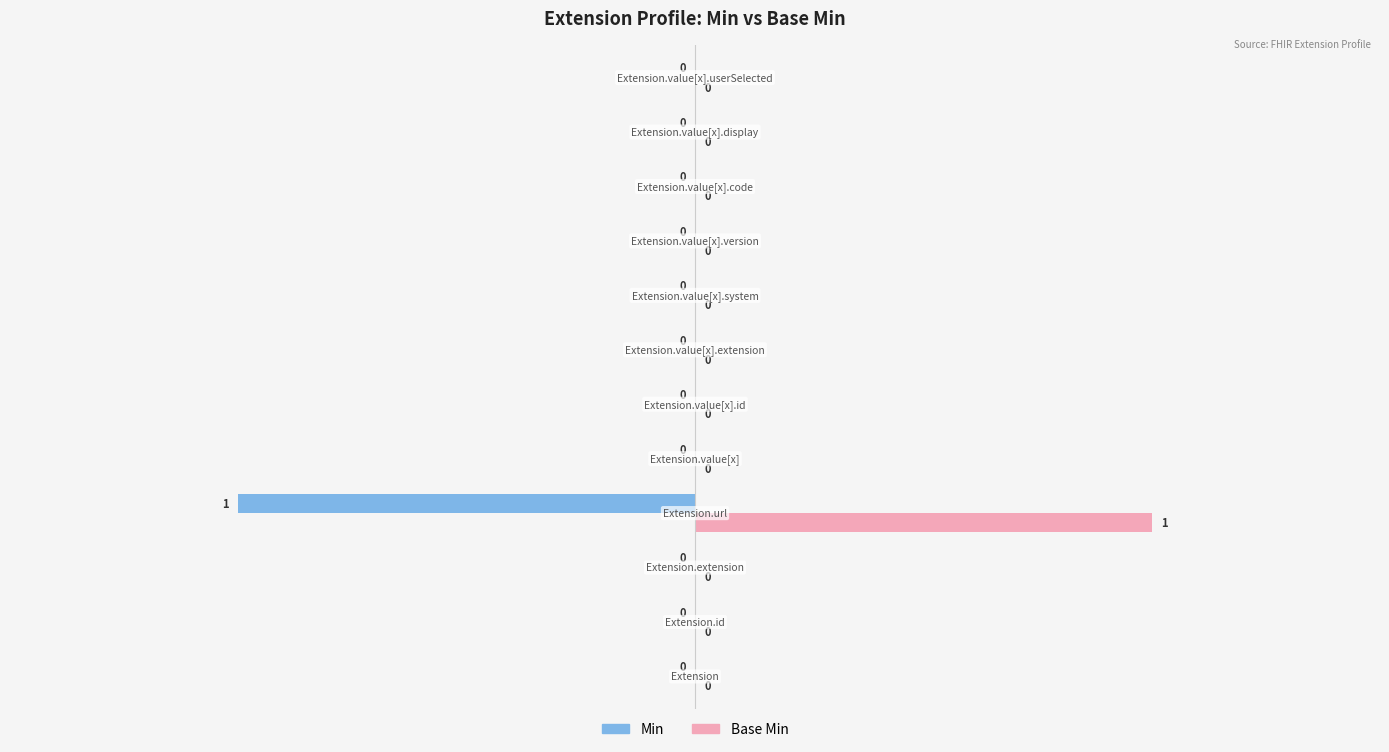

Which series has the largest total across all categories?

Base Min